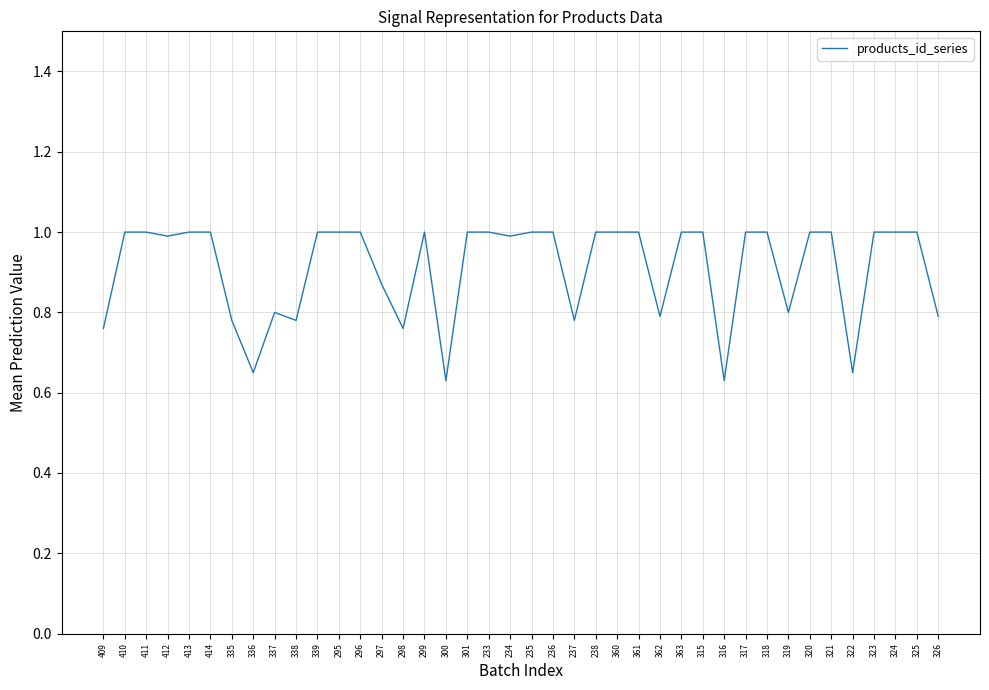

Approximately how many times larger is the value at 317 compared to 299?

1.0